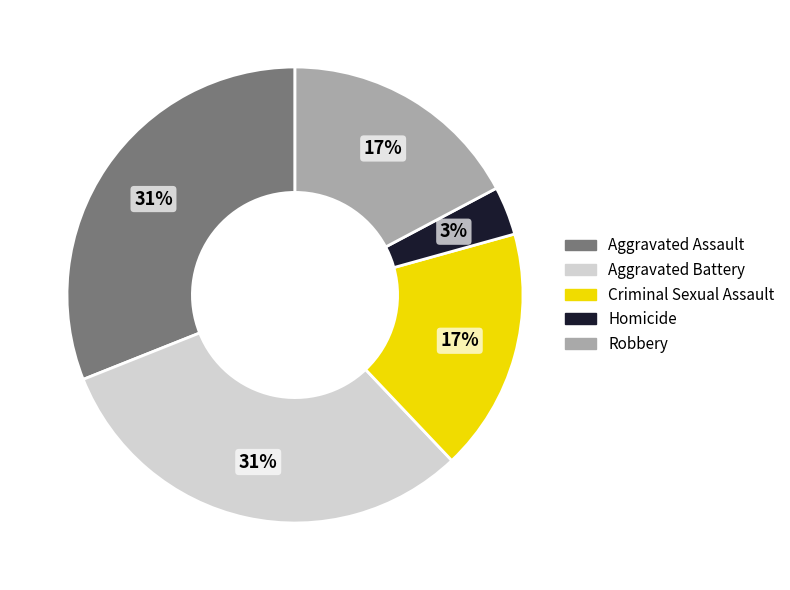

To the nearest percent, what is the difference between the largest and smallest slice percentages?

28%